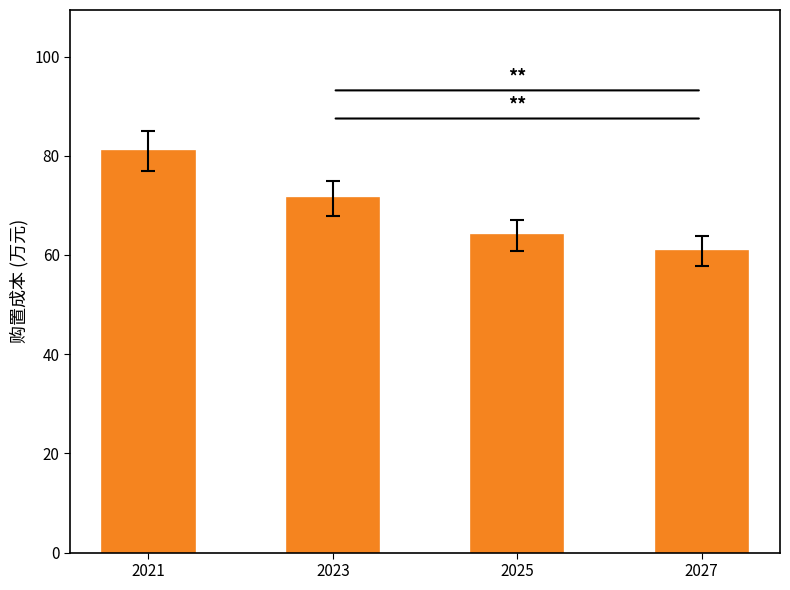

What is the difference between the values at 2021 and 2023?

9.6